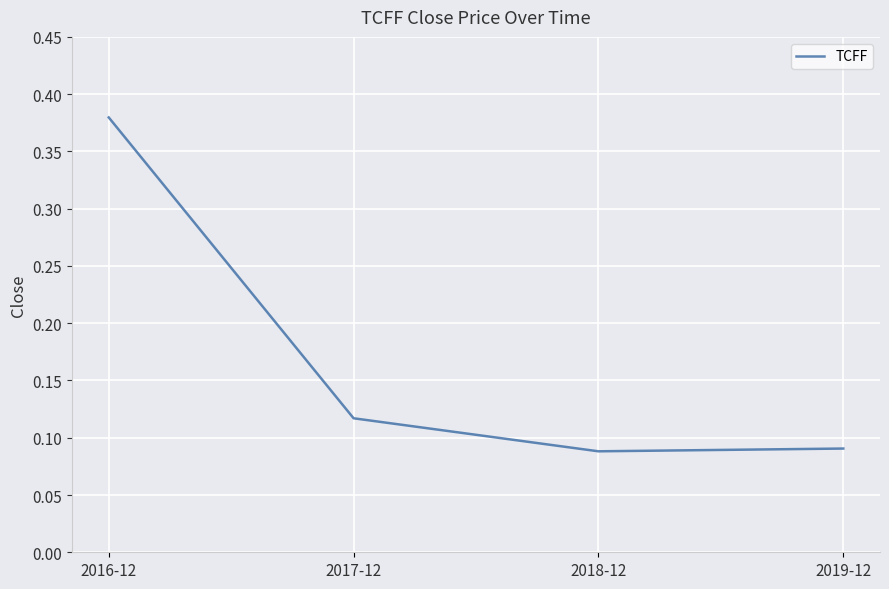

Is it true that the value at 2016-12 is 0.7?

False